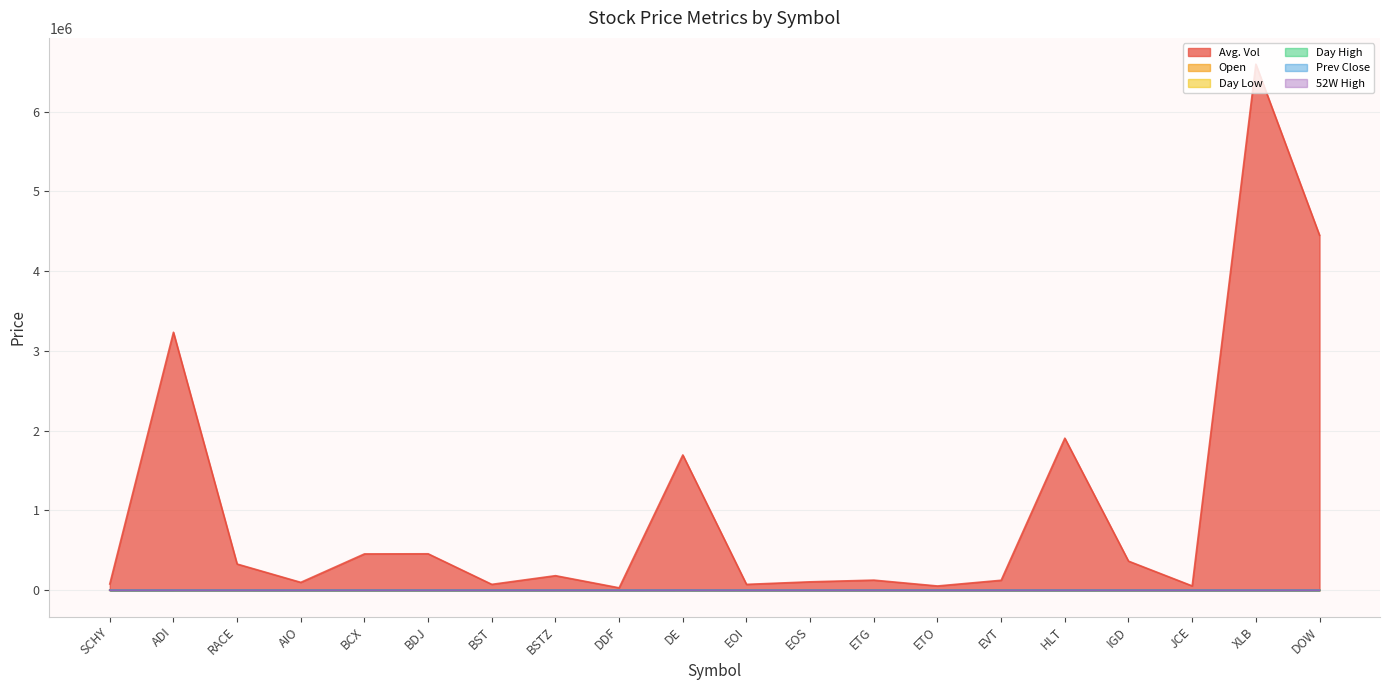

At DE, list the series in order from largest to smallest.

Avg. Vol, 52W High, Day High, Open, Day Low, Prev Close